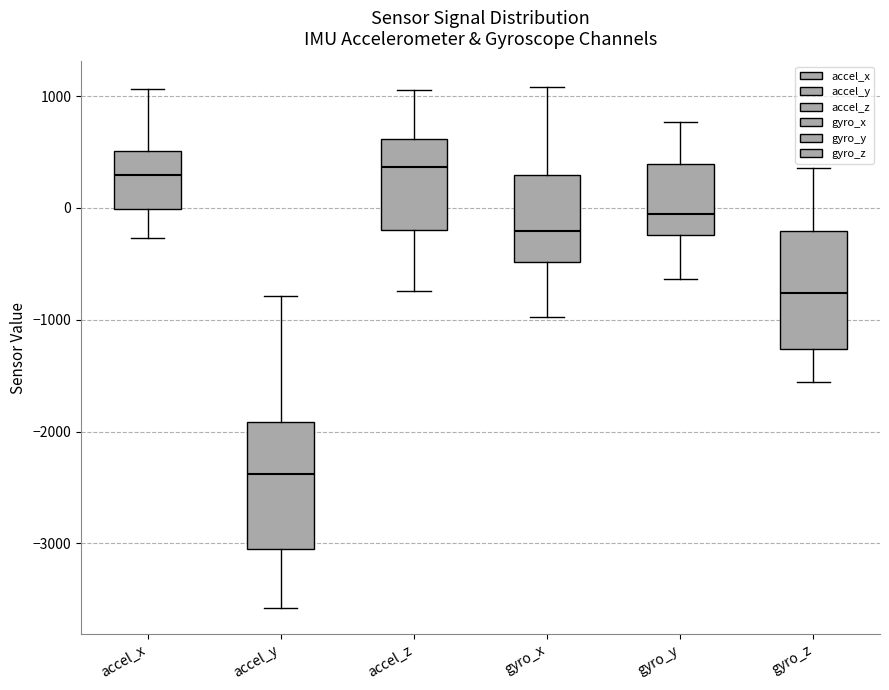

Reading left to right, read every box against the y-axis: the position of its median line, the range the box covers, and the ends of its whiskers. The values are not printed on the chart, so give them approximately, as read against the axis.

accel_x: median 300, box 0 to 500, whiskers -300 to 1100
accel_y: median -2400, box -3100 to -1900, whiskers -3600 to -800
accel_z: median 400, box -200 to 600, whiskers -700 to 1100
gyro_x: median -200, box -500 to 300, whiskers -1000 to 1100
gyro_y: median -100, box -200 to 400, whiskers -600 to 800
gyro_z: median -800, box -1300 to -200, whiskers -1600 to 400